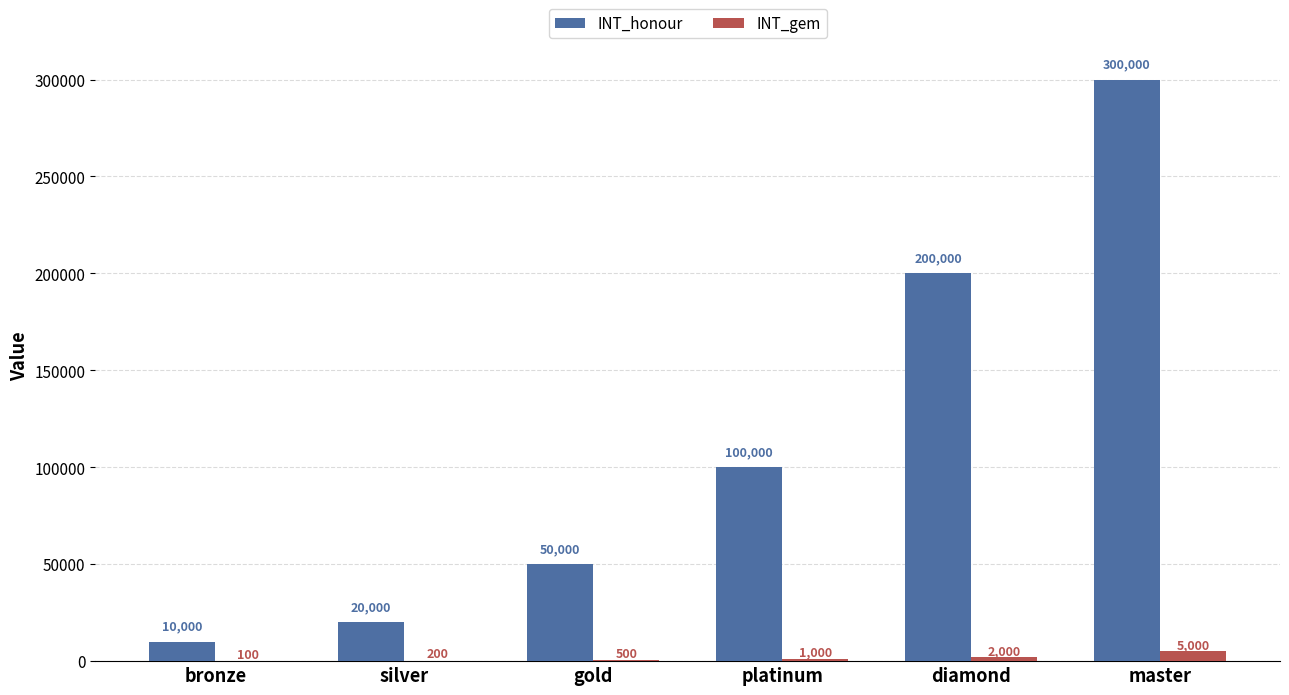

What is the total value across all series at silver?

20200